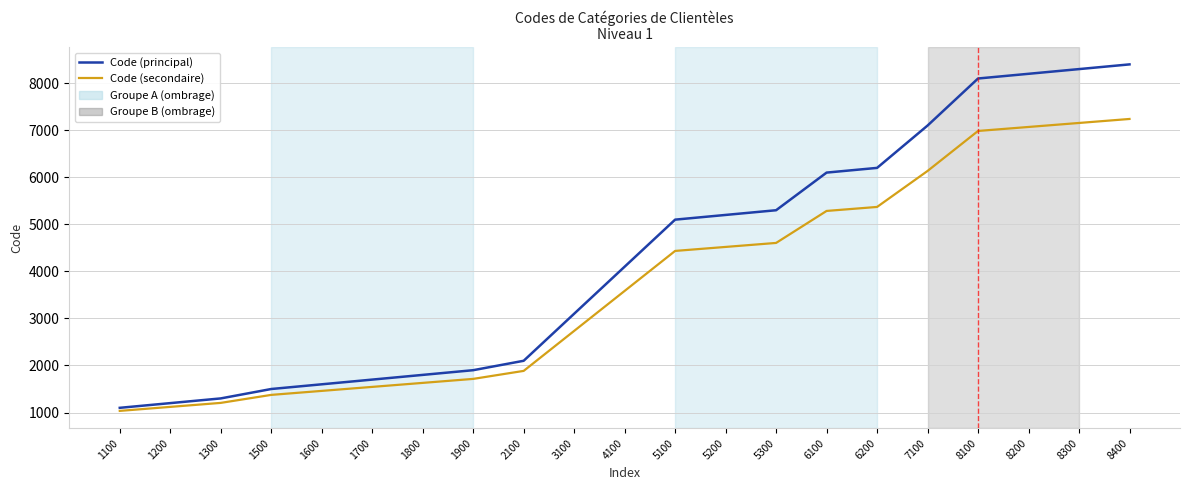

Reading left to right, what are all the values shown in this chart?

Code (principal): 1100=1100	1200=1200	1300=1300	1500=1500	1600=1600	1700=1700	1800=1800	1900=1900	2100=2100	3100=3100	4100=4100	5100=5100	5200=5200	5300=5300	6100=6100	6200=6200	7100=7100	8100=8100	8200=8200	8300=8300	8400=8400
Code (secondaire): 1100=1035	1200=1120	1300=1205	1500=1375	1600=1460	1700=1545	1800=1630	1900=1715	2100=1885	3100=2735	4100=3585	5100=4435	5200=4520	5300=4605	6100=5285	6200=5370	7100=6135	8100=6985	8200=7070	8300=7155	8400=7240